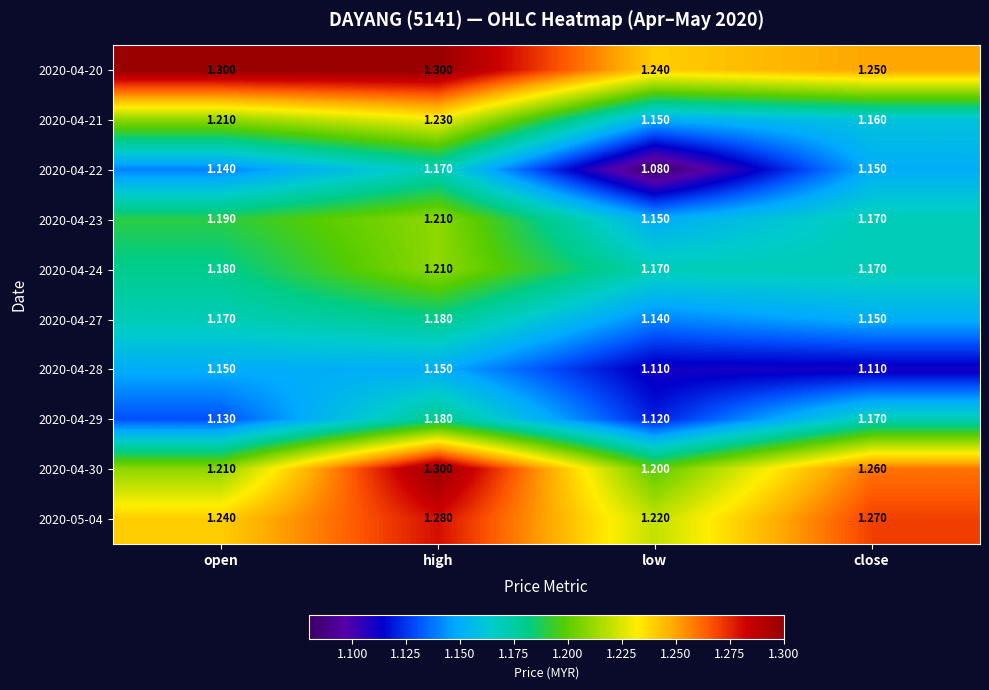

Where is 2020-04-22 nearest to the value 1?

low